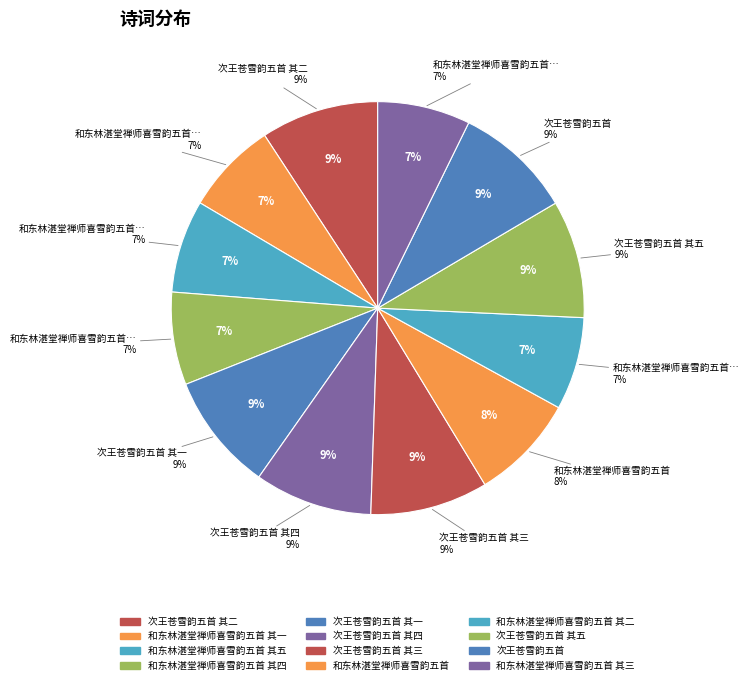

Rank the categories by value from lowest to highest.

和东林湛堂禅师喜雪韵五首 其五, 和东林湛堂禅师喜雪韵五首 其四, 和东林湛堂禅师喜雪韵五首 其三, 和东林湛堂禅师喜雪韵五首 其二, 和东林湛堂禅师喜雪韵五首 其一, 和东林湛堂禅师喜雪韵五首, 次王苍雪韵五首 其一, 次王苍雪韵五首 其二, 次王苍雪韵五首 其三, 次王苍雪韵五首 其四, 次王苍雪韵五首 其五, 次王苍雪韵五首